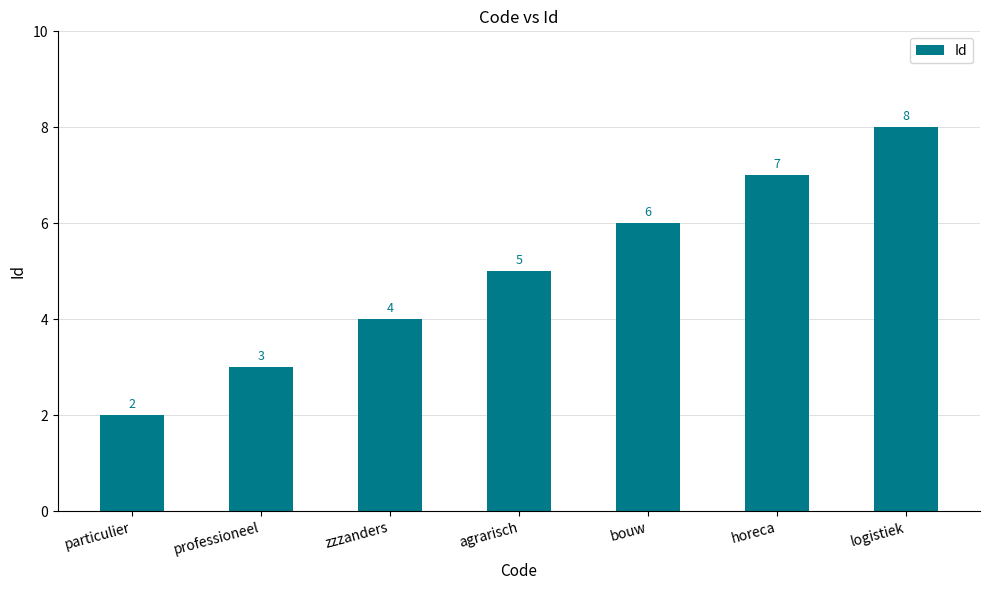

Does the chart contain stacked bars?

No